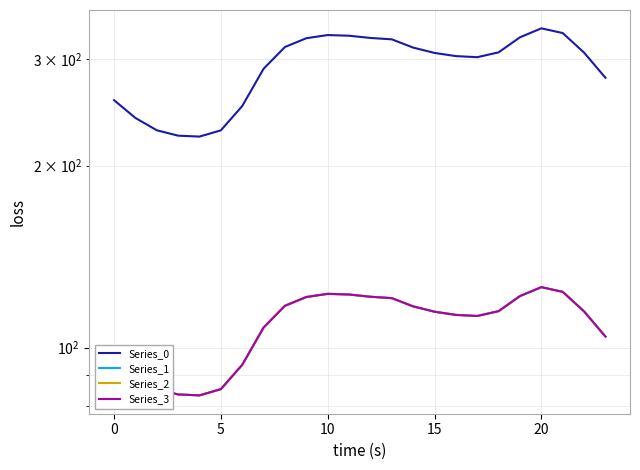

Does the chart display data point markers on the line(s)?

No